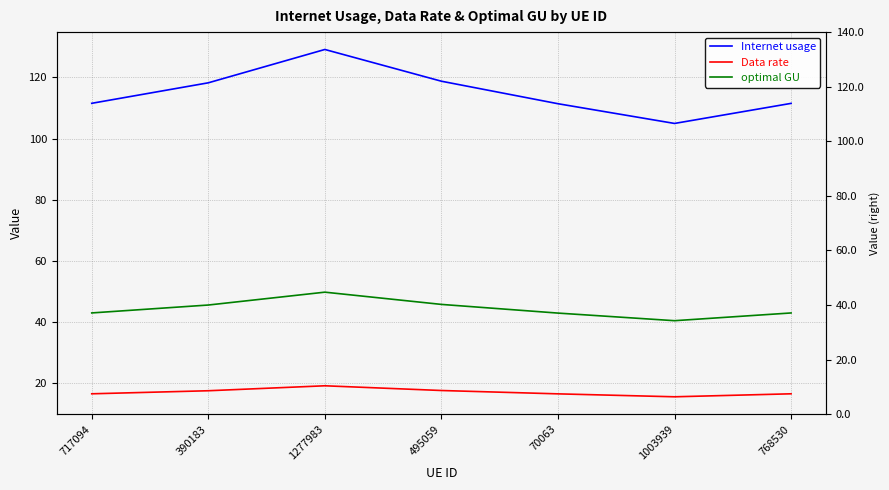

What is the label of the 2nd point from the right?

1003939